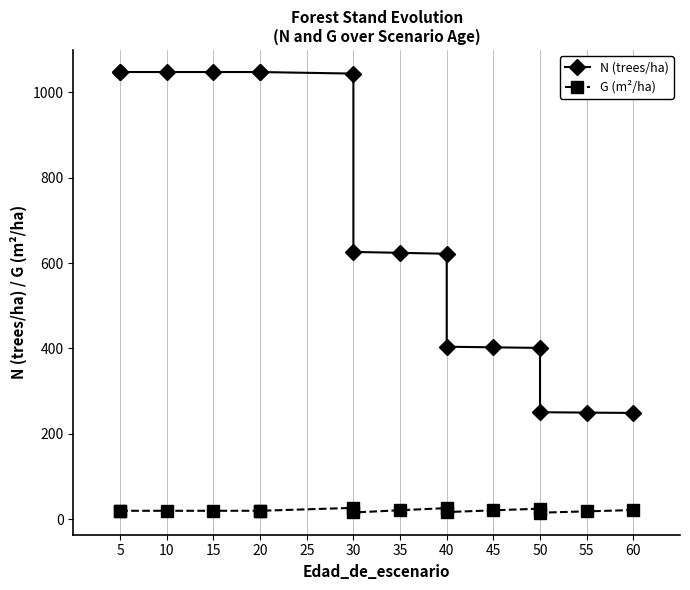

What is the value of the G (m²/ha) point at the 3rd from the left?

20.2